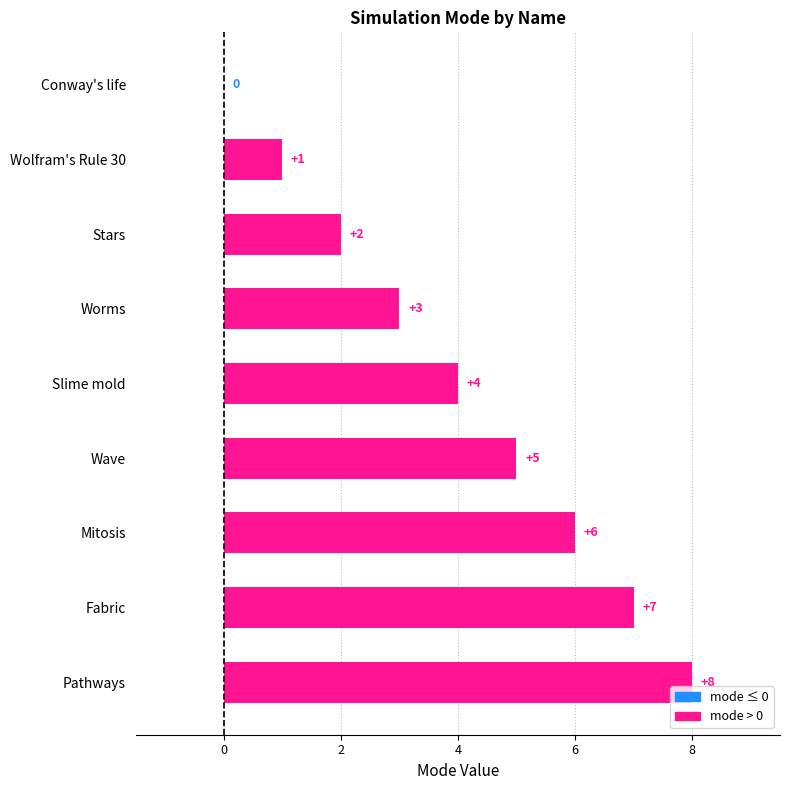

Where is the data nearest to the value 4?

Slime mold